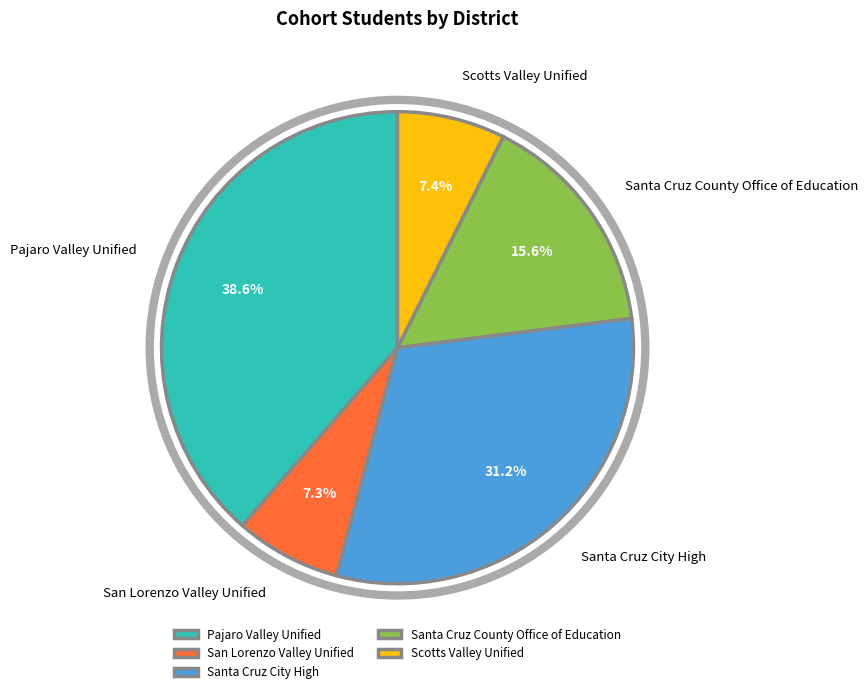

The Santa Cruz County Office of Education slice represents 29% of the pie. True or false?

False